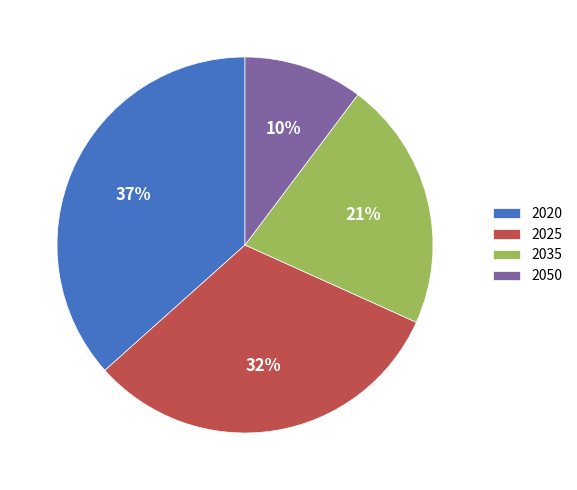

To the nearest percent, what is the combined percentage of 2050 and 2020?

47%